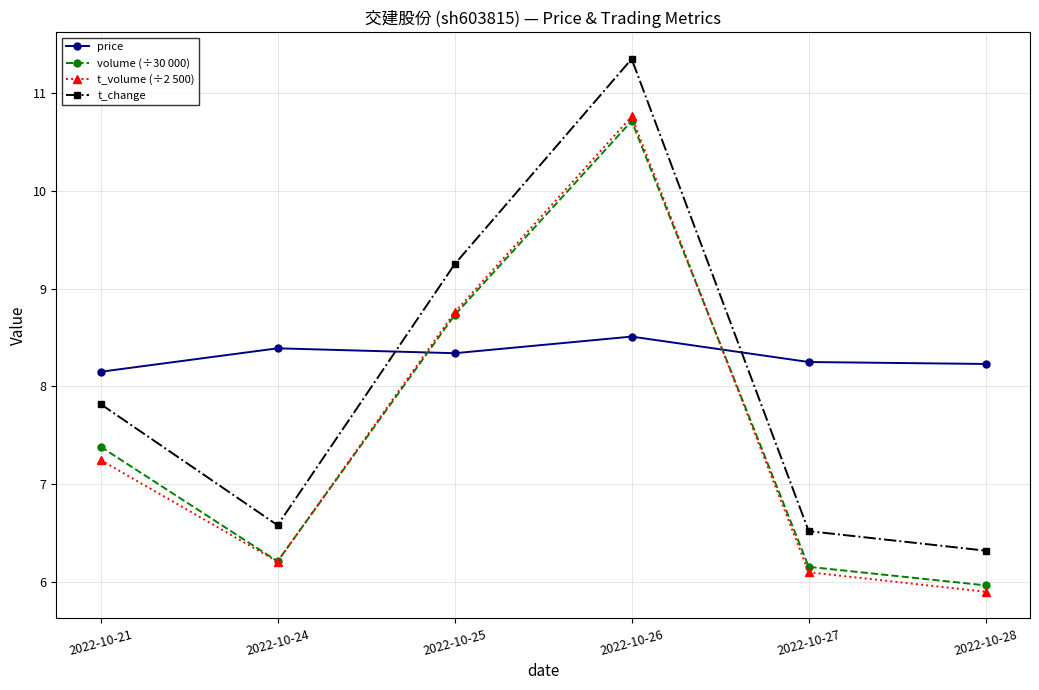

Where do price and volume (÷30 000) first cross each other?

2022-10-24 and 2022-10-25